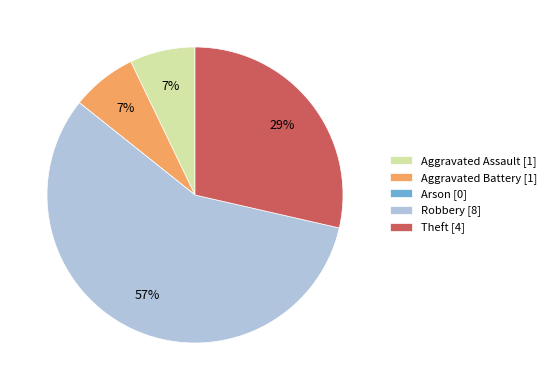

Is there a majority slice in this chart?

Yes